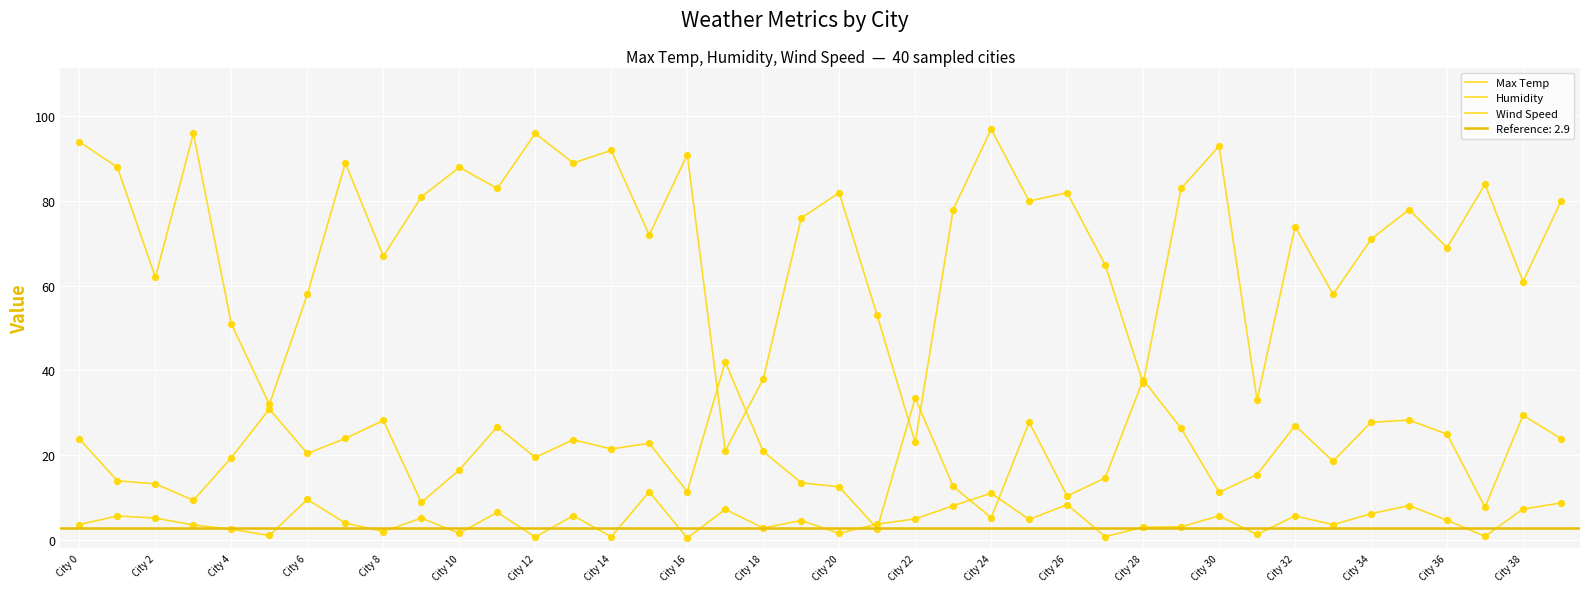

Is the value of Wind Speed at City 28 greater than the value of Max Temp at City 10?

No